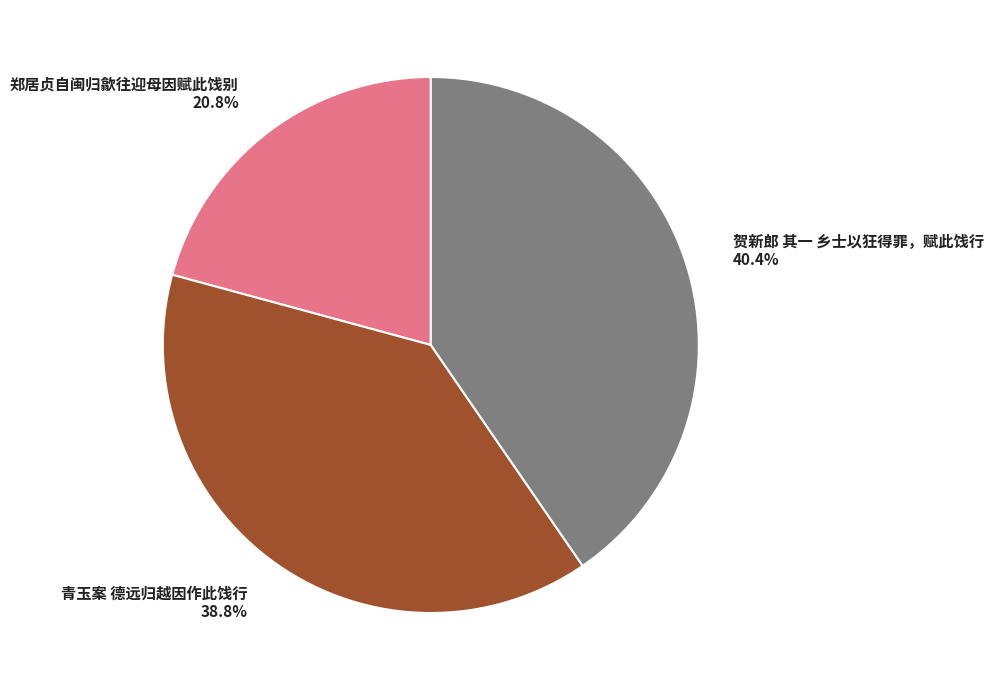

What percentage is NOT represented by 青玉案 德远归越因作此饯行?

61.2%